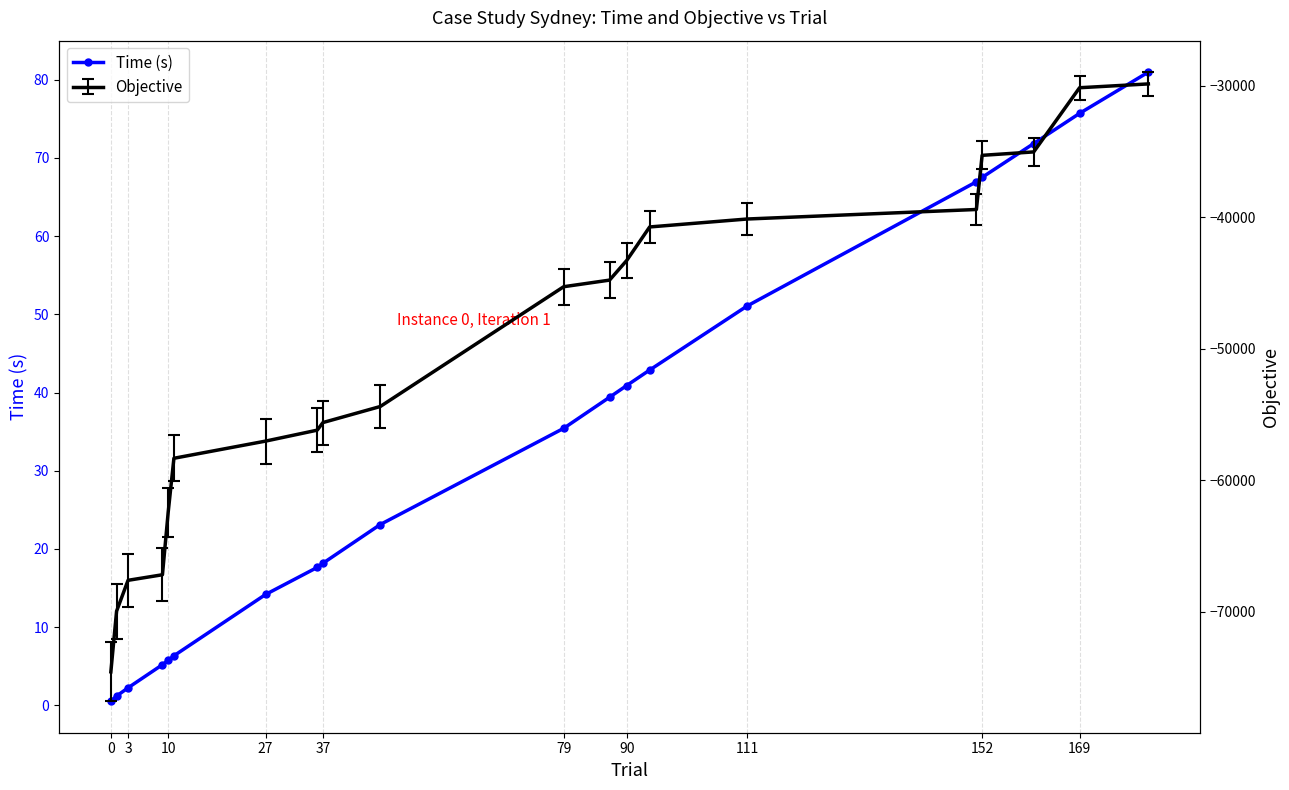

True or false: there are more than 1 points higher than both neighbors.

False